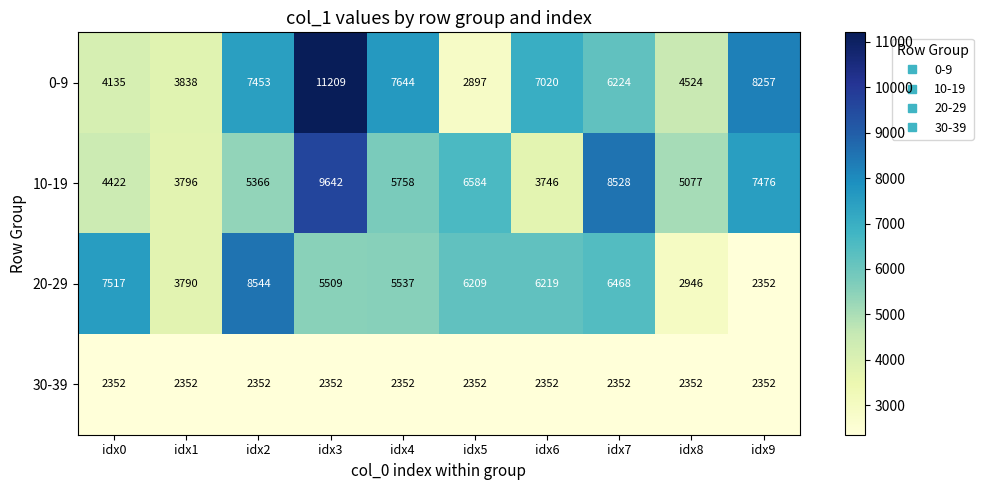

At which category is the sum across all series the highest?

idx3